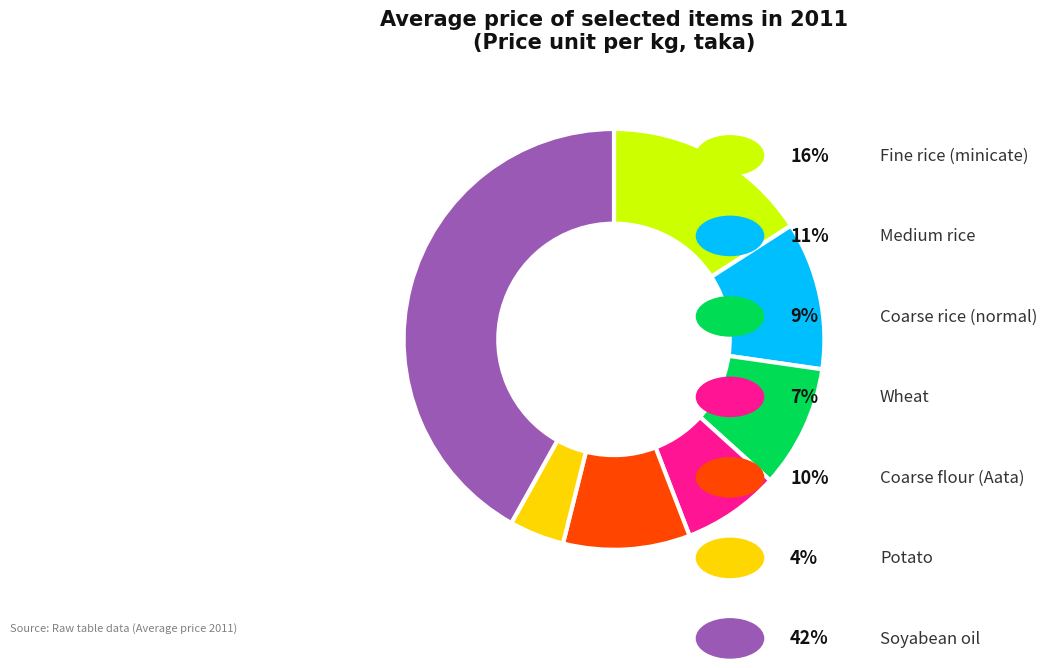

Does any single category account for the majority?

No